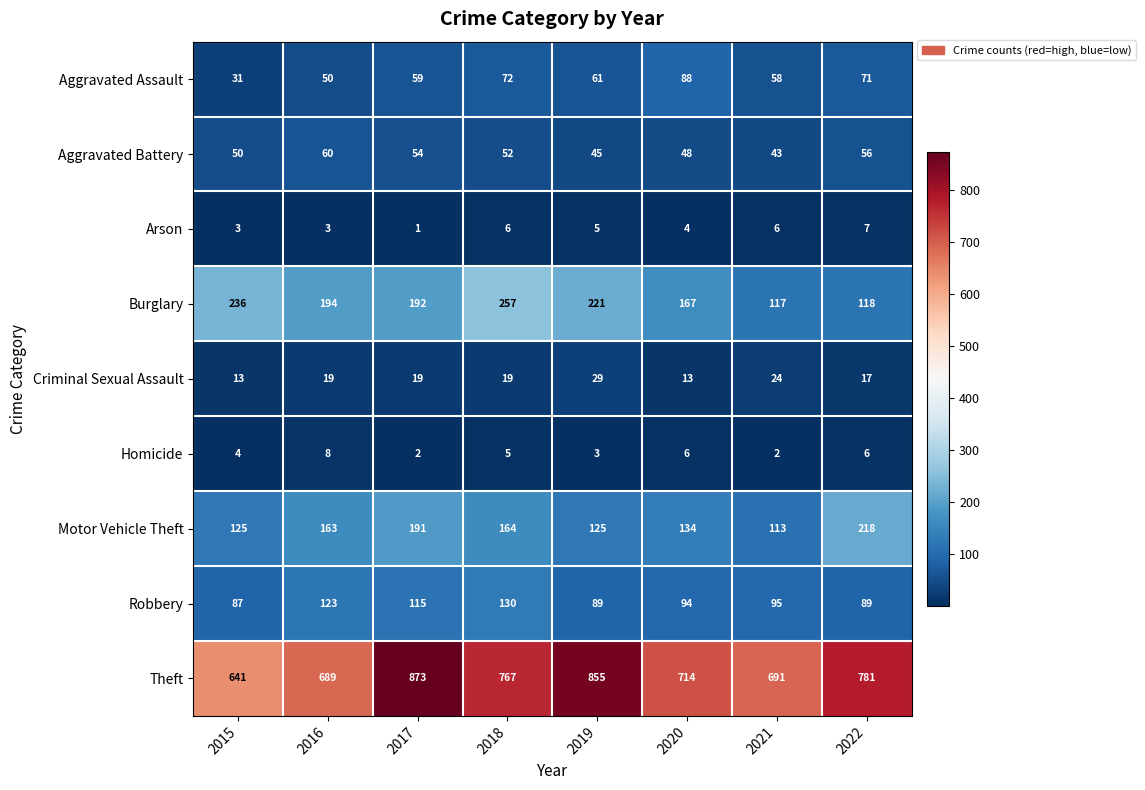

How many Criminal Sexual Assault values are between 17 and 24?

5